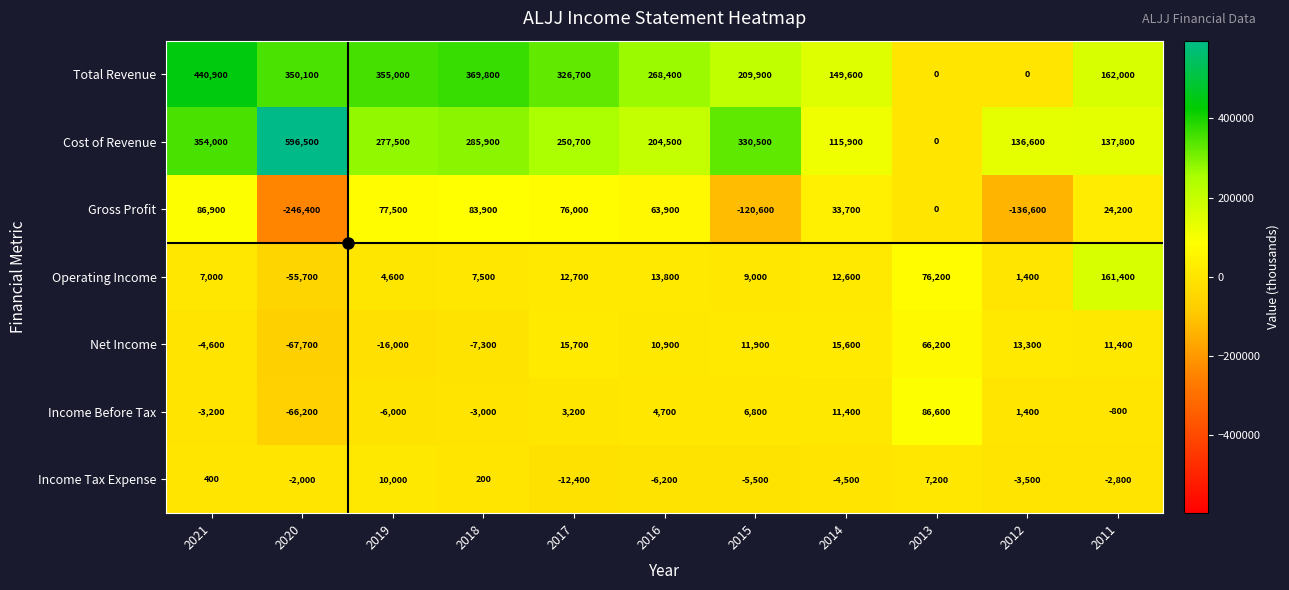

What is the maximum value for Cost of Revenue?

596500